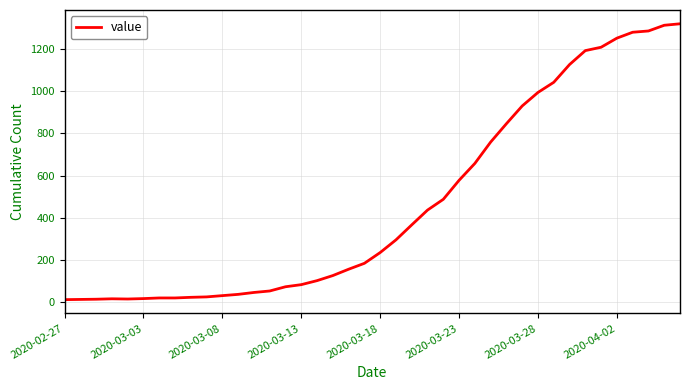

What is the difference between the maximum and minimum values?

1306